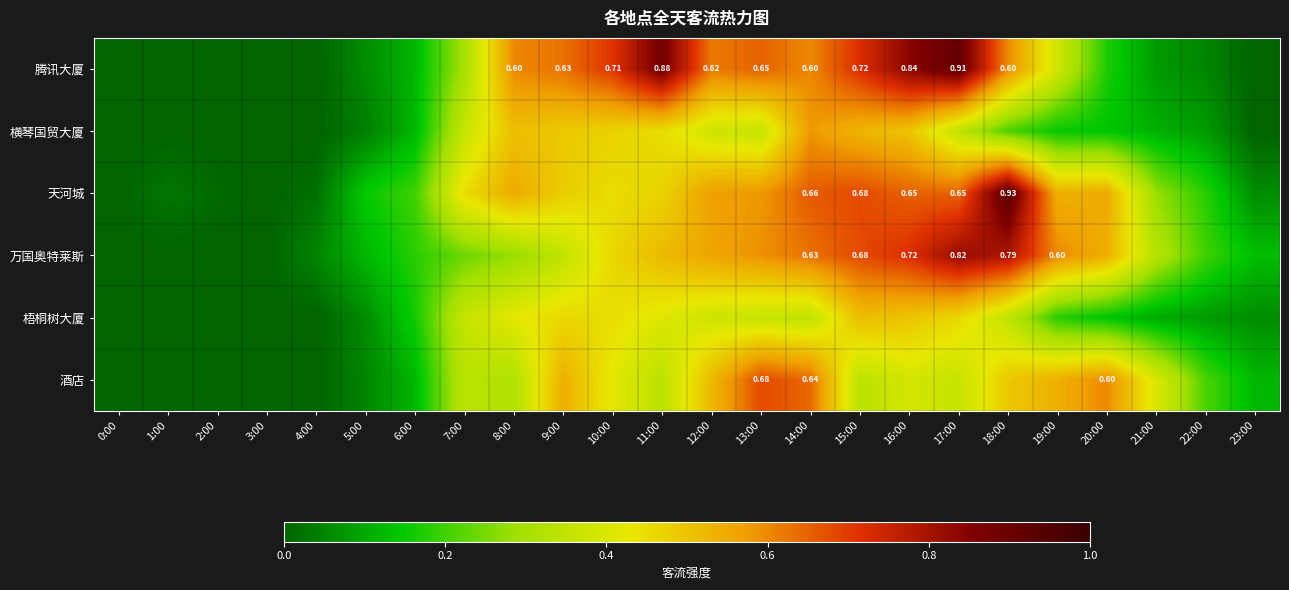

Between 6:00 and 9:00, which series saw the biggest shift?

腾讯大厦